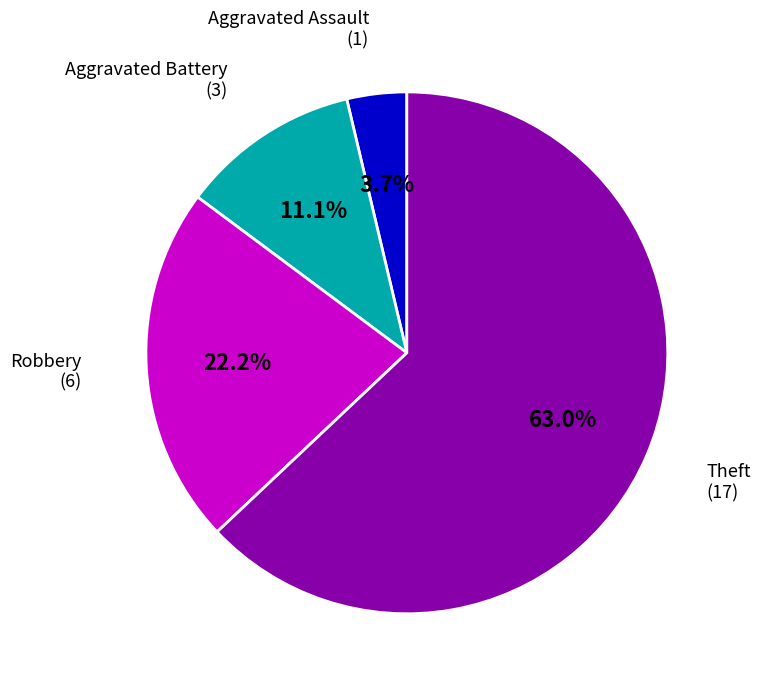

Which has a higher value, Theft or Robbery?

Theft